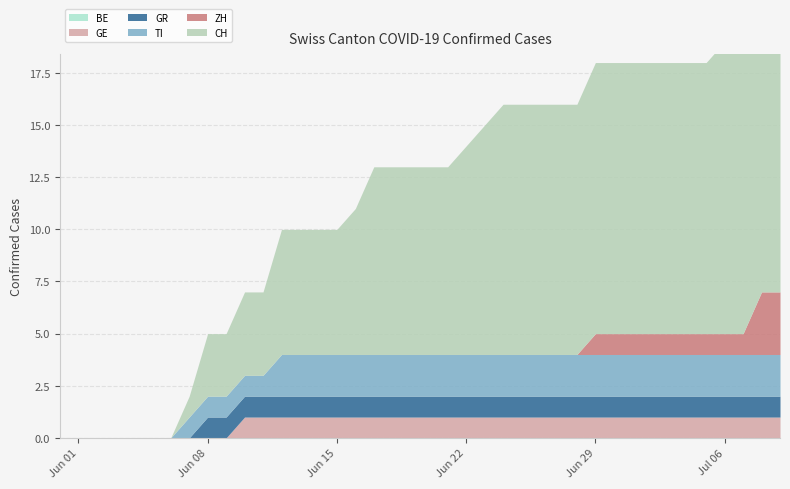

Between 2020-06-06 and 2020-06-08, which series saw the biggest shift?

CH